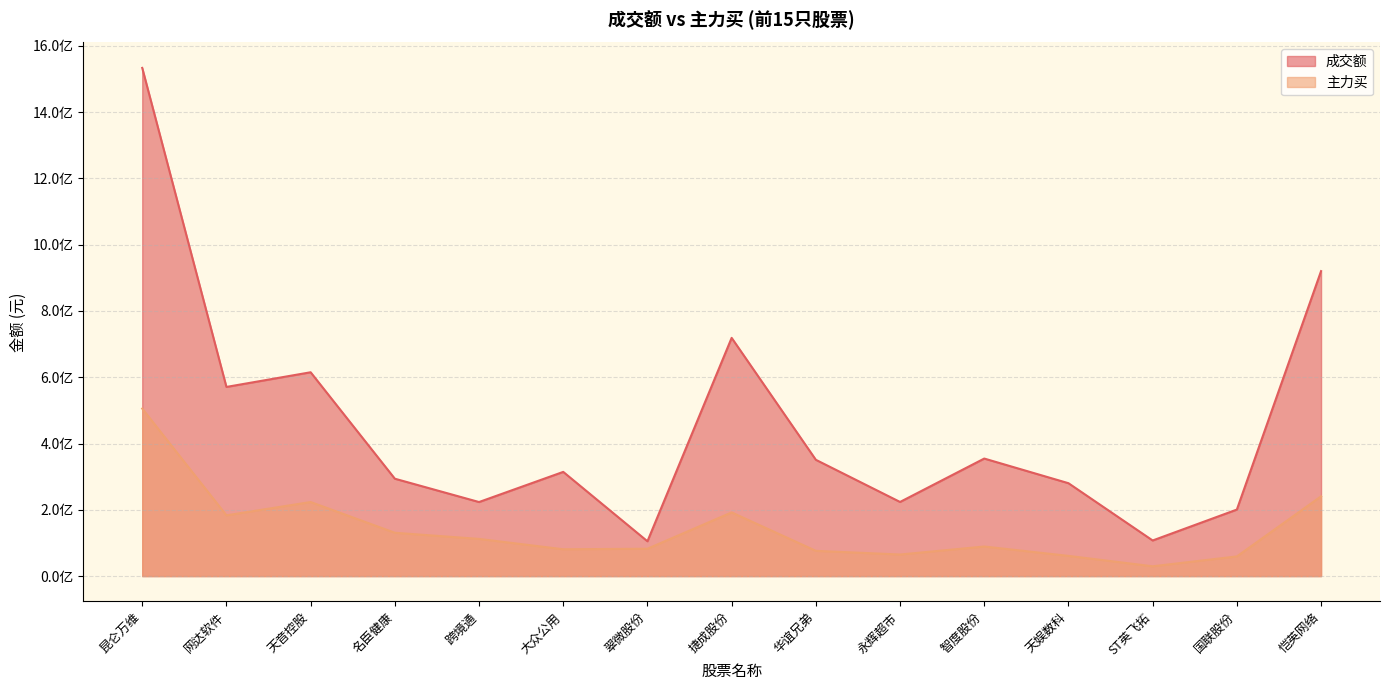

What is the label of the 11th point from the right?

跨境通